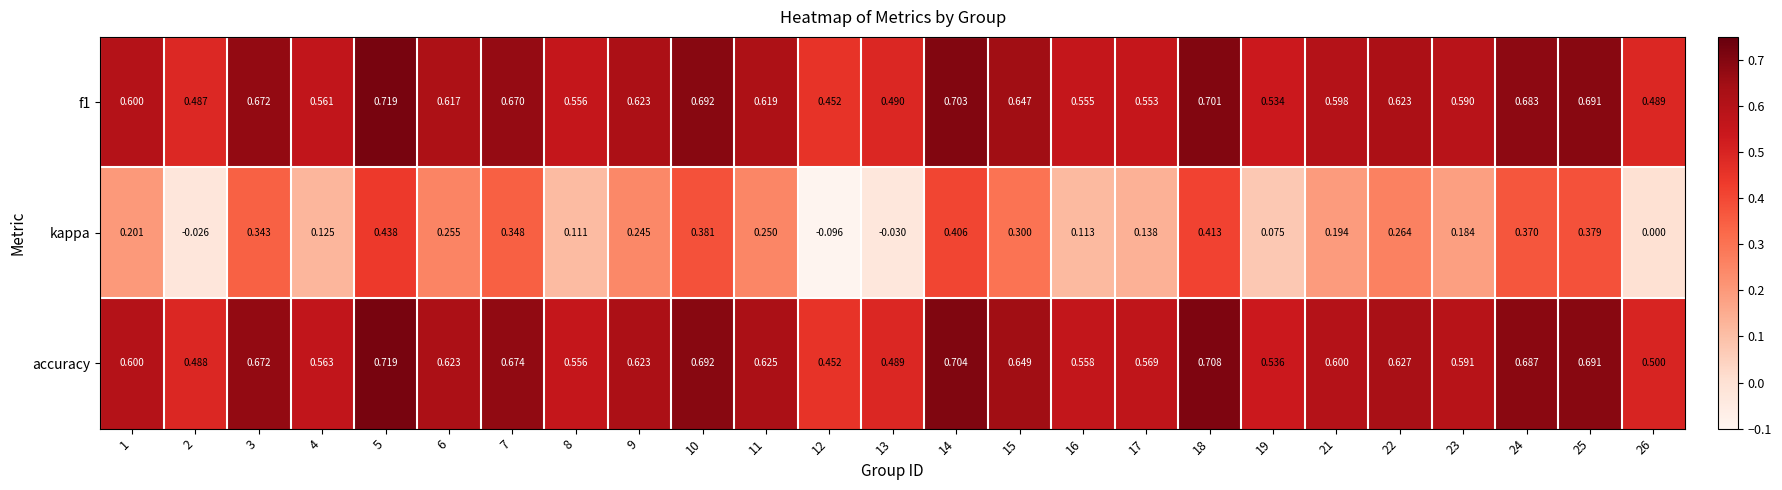

Is the value of f1 at 17 greater than the value of kappa at 17?

Yes